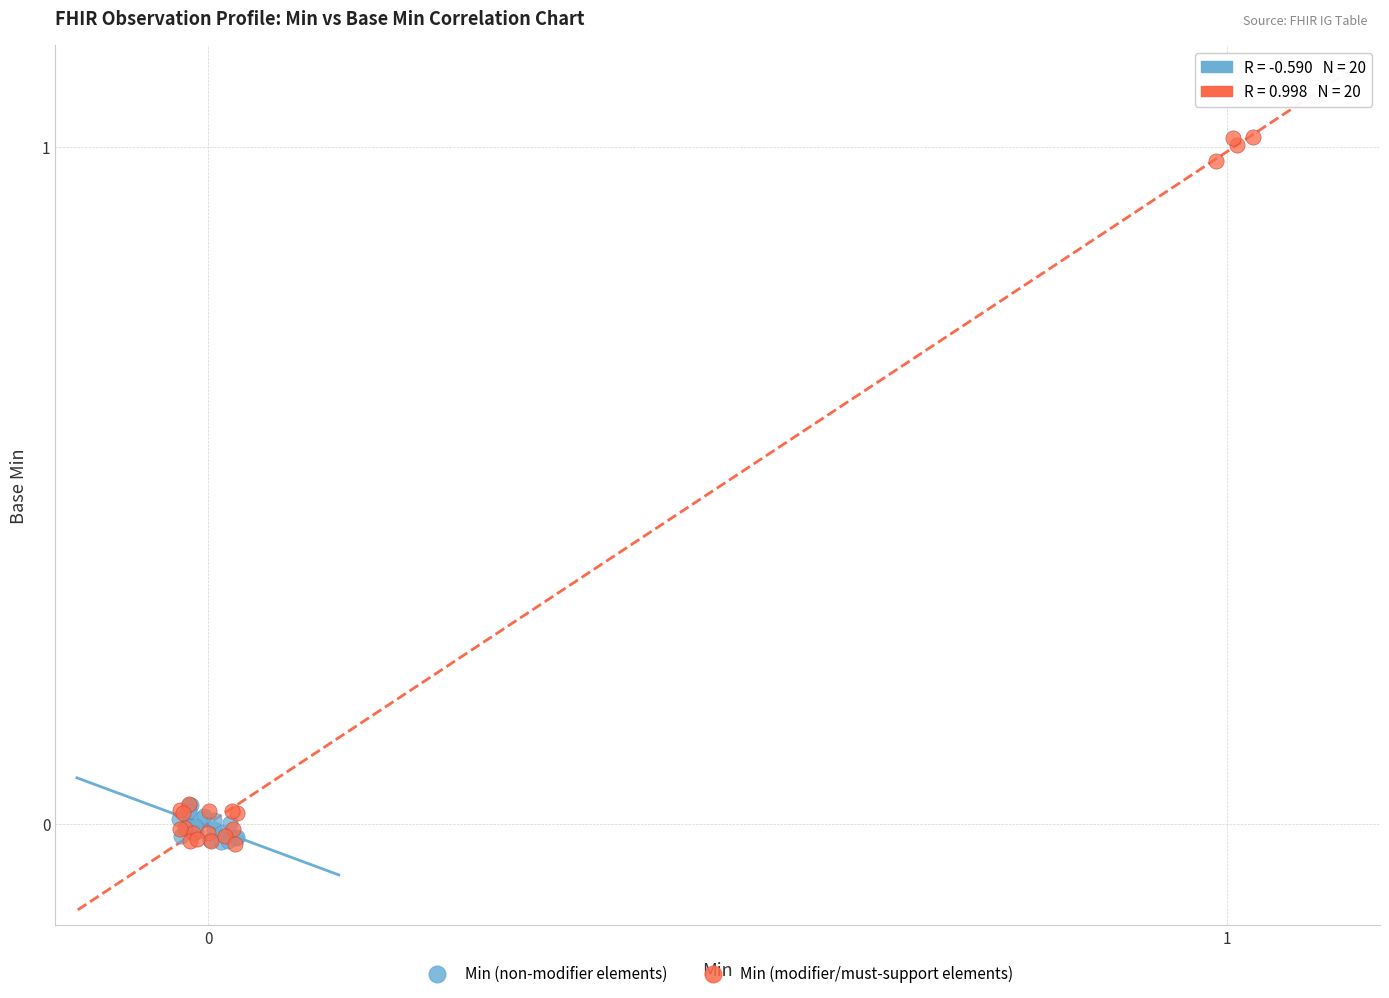

What are all the series names shown in the legend?

Min (non-modifier elements), Min (modifier/must-support elements)